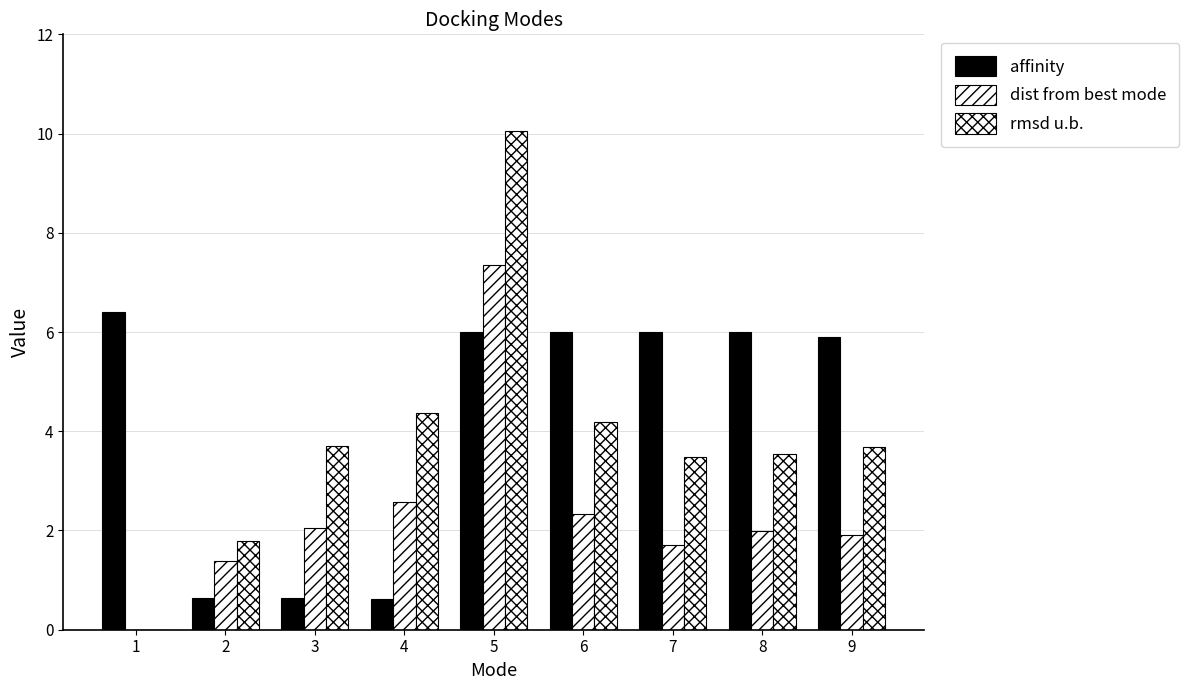

Reading left to right, list all the values displayed in this chart.

affinity: 6.4	0.6	0.6	0.6	6.0	6.0	6.0	6.0	5.9
dist from best mode: 0.0	1.4	2.0	2.6	7.4	2.3	1.7	2.0	1.9
rmsd u.b.: 0.0	1.8	3.7	4.4	10.1	4.2	3.5	3.5	3.7